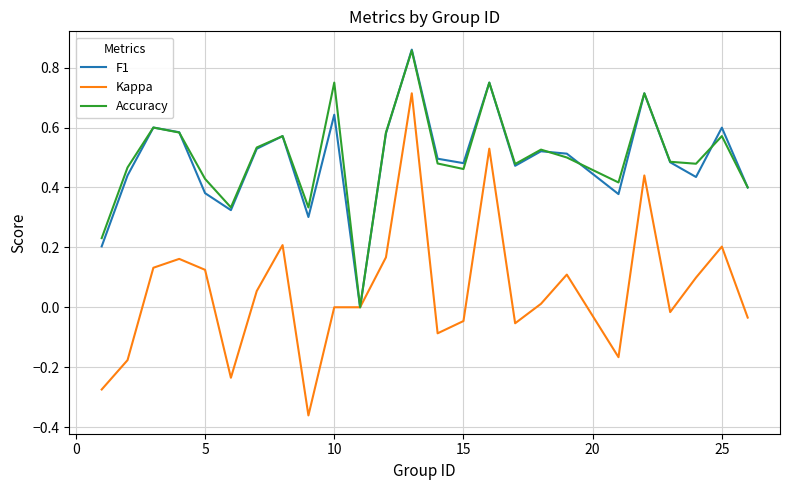

Which series has the widest spread of values?

Kappa